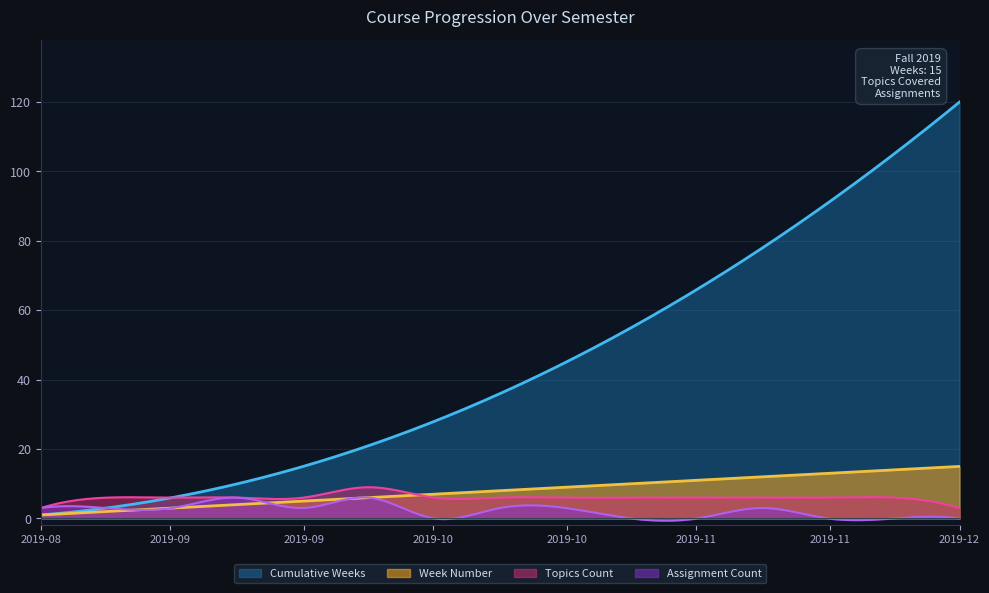

List the series in order of their peak value, lowest first.

Assignment Count, Topics Count, Week Number, Cumulative Weeks